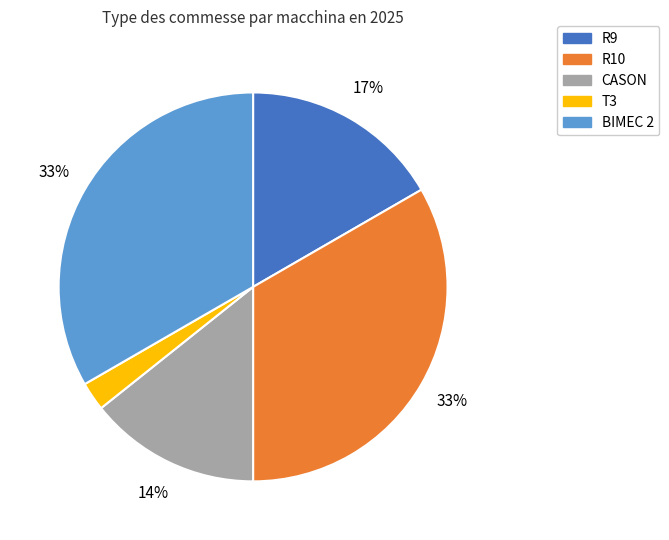

To the nearest percent, what is the difference between the largest and smallest slice percentages?

31%